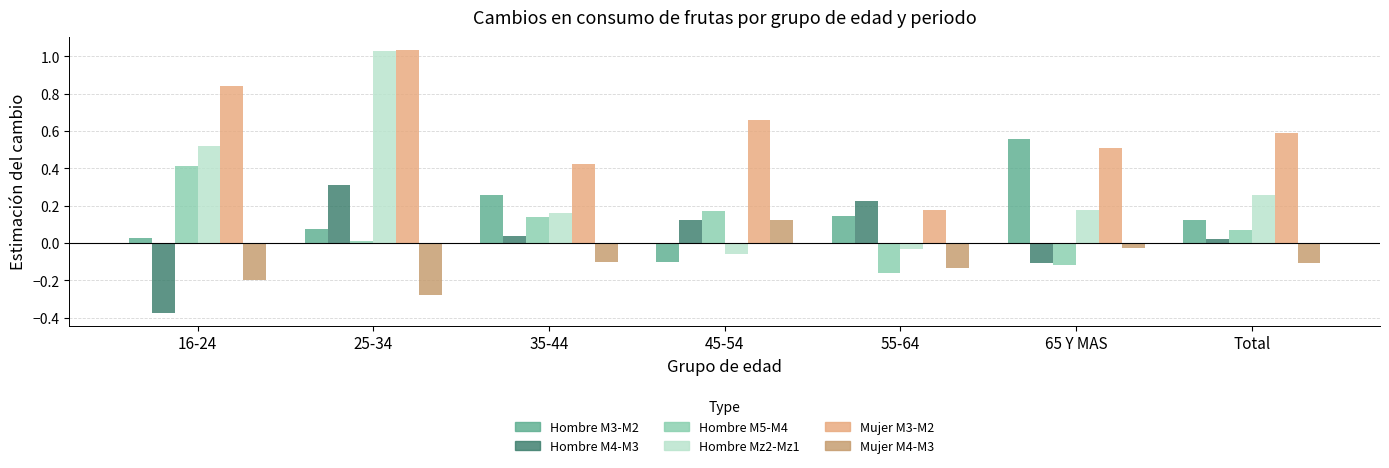

What is the difference between the maximum and minimum values in the Hombre Mz2-Mz1 series?

1.1